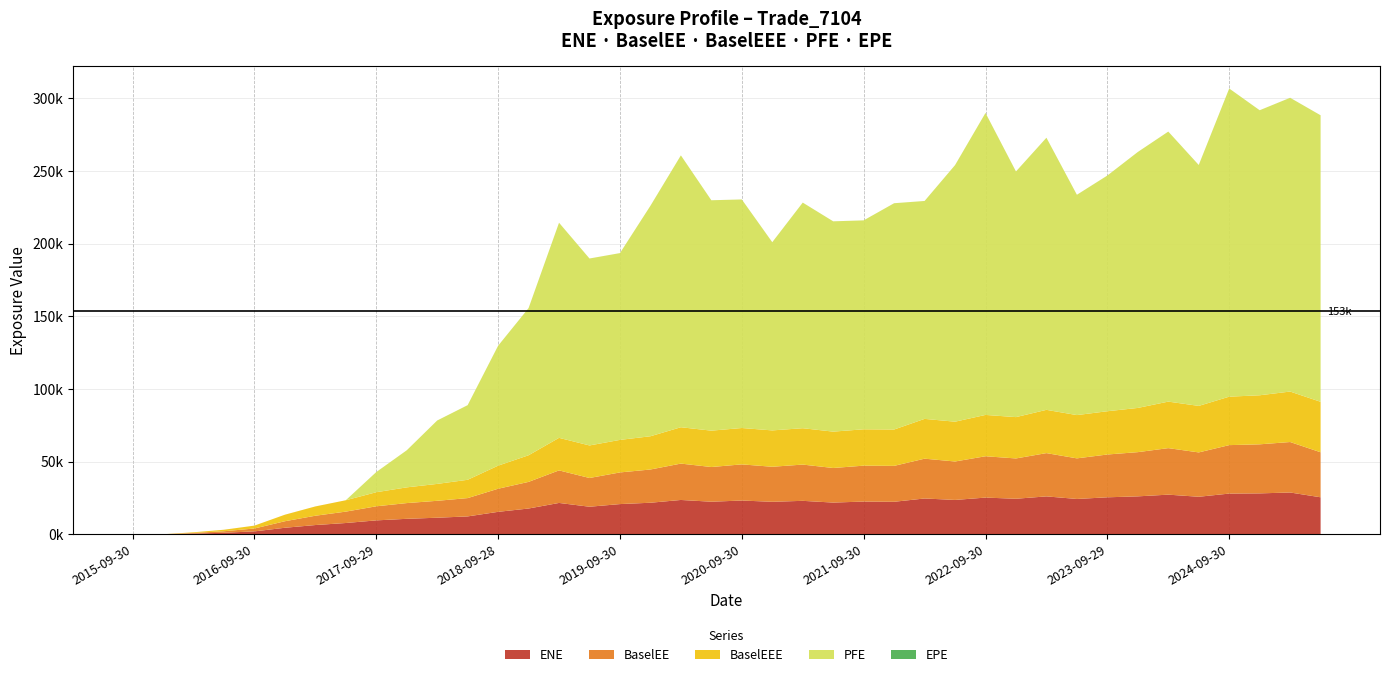

Reading left to right, transcribe all the data shown in this chart.

ENE: 2015-09-30=0.0	2015-12-31=0.0	2016-03-31=449.6	2016-06-30=1033.7	2016-09-30=1974.0	2016-12-30=4461.8	2017-03-31=6339.3	2017-06-30=7739.1	2017-09-29=9547.7	2017-12-29=10624.3	2018-03-29=11381.1	2018-06-29=12280.2	2018-09-28=15429.5	2018-12-31=17713.2	2019-03-29=21552.1	2019-06-28=18943.6	2019-09-30=20765.3	2019-12-31=21689.5	2020-03-31=23600.8	2020-06-30=22394.1	2020-09-30=23208.4	2020-12-31=22344.3	2021-03-31=22998.2	2021-06-30=21802.8	2021-09-30=22497.3	2021-12-30=22352.0	2022-03-31=24618.0	2022-06-30=23621.7	2022-09-30=25232.0	2022-12-30=24435.4	2023-03-31=26058.9	2023-06-30=24286.3	2023-09-29=25428.8	2023-12-29=26083.1	2024-03-28=27256.2	2024-06-28=25803.4	2024-09-30=27992.9	2024-12-31=28132.4	2025-03-31=28740.4	2025-06-30=25445.9
BaselEE: 2015-09-30=0.0	2015-12-31=0.0	2016-03-31=450.6	2016-06-30=1037.4	2016-09-30=1984.4	2016-12-30=4494.3	2017-03-31=6401.8	2017-06-30=7835.6	2017-09-29=9691.5	2017-12-29=10823.4	2018-03-29=11636.2	2018-06-29=12601.8	2018-09-28=15891.5	2018-12-31=18328.9	2019-03-29=22399.8	2019-06-28=19778.7	2019-09-30=21783.1	2019-12-31=22877.6	2020-03-31=25029.3	2020-06-30=23879.0	2020-09-30=24883.8	2020-12-31=24103.3	2021-03-31=24956.9	2021-06-30=23802.5	2021-09-30=24710.7	2021-12-30=24711.2	2022-03-31=27394.5	2022-06-30=26457.8	2022-09-30=28448.4	2022-12-30=27737.7	2023-03-31=29782.2	2023-06-30=27945.4	2023-09-29=29459.4	2023-12-29=30427.6	2024-03-28=32015.1	2024-06-28=30522.0	2024-09-30=33350.1	2024-12-31=33760.5	2025-03-31=34736.3	2025-06-30=30976.4
BaselEEE: 2015-09-30=0.0	2015-12-31=0.0	2016-03-31=450.6	2016-06-30=1037.4	2016-09-30=1984.4	2016-12-30=4494.3	2017-03-31=6401.8	2017-06-30=7835.6	2017-09-29=9691.5	2017-12-29=10823.4	2018-03-29=11636.2	2018-06-29=12601.8	2018-09-28=15891.5	2018-12-31=18328.9	2019-03-29=22399.8	2019-06-28=22399.8	2019-09-30=22399.8	2019-12-31=22877.6	2020-03-31=25029.3	2020-06-30=25029.3	2020-09-30=25029.3	2020-12-31=25029.3	2021-03-31=25029.3	2021-06-30=25029.3	2021-09-30=25029.3	2021-12-30=25029.3	2022-03-31=27394.5	2022-06-30=27394.5	2022-09-30=28448.4	2022-12-30=28448.4	2023-03-31=29782.2	2023-06-30=29782.2	2023-09-29=29782.2	2023-12-29=30427.6	2024-03-28=32015.1	2024-06-28=32015.1	2024-09-30=33350.1	2024-12-31=33760.5	2025-03-31=34736.3	2025-06-30=34736.3
PFE: 2015-09-30=0.0	2015-12-31=0.0	2016-03-31=0.0	2016-06-30=0.0	2016-09-30=0.0	2016-12-30=0.0	2017-03-31=0.0	2017-06-30=0.0	2017-09-29=13872.9	2017-12-29=25505.0	2018-03-29=43636.1	2018-06-29=51362.6	2018-09-28=82526.9	2018-12-31=101272.0	2019-03-29=148058.0	2019-06-28=128658.0	2019-09-30=128546.0	2019-12-31=158616.0	2020-03-31=187100.0	2020-06-30=158564.0	2020-09-30=157300.0	2020-12-31=129527.0	2021-03-31=155273.0	2021-06-30=144730.0	2021-09-30=143782.0	2021-12-30=155729.0	2022-03-31=149966.0	2022-06-30=176582.0	2022-09-30=207841.0	2022-12-30=169055.0	2023-03-31=187278.0	2023-06-30=151625.0	2023-09-29=162206.0	2023-12-29=176149.0	2024-03-28=185836.0	2024-06-28=165795.0	2024-09-30=212082.0	2024-12-31=196162.0	2025-03-31=202177.0	2025-06-30=197182.0
EPE: 2015-09-30=0.0	2015-12-31=0.3	2016-03-31=0.5	2016-06-30=0.7	2016-09-30=1.0	2016-12-30=1.2	2017-03-31=1.5	2017-06-30=1.7	2017-09-29=2.0	2017-12-29=2.2	2018-03-29=2.5	2018-06-29=2.7	2018-09-28=3.0	2018-12-31=3.3	2019-03-29=3.5	2019-06-28=3.7	2019-09-30=4.0	2019-12-31=4.3	2020-03-31=4.5	2020-06-30=4.7	2020-09-30=5.0	2020-12-31=5.3	2021-03-31=5.5	2021-06-30=5.7	2021-09-30=6.0	2021-12-30=6.2	2022-03-31=6.5	2022-06-30=6.7	2022-09-30=7.0	2022-12-30=7.2	2023-03-31=7.5	2023-06-30=7.7	2023-09-29=8.0	2023-12-29=8.2	2024-03-28=8.5	2024-06-28=8.7	2024-09-30=9.0	2024-12-31=9.3	2025-03-31=9.5	2025-06-30=9.7